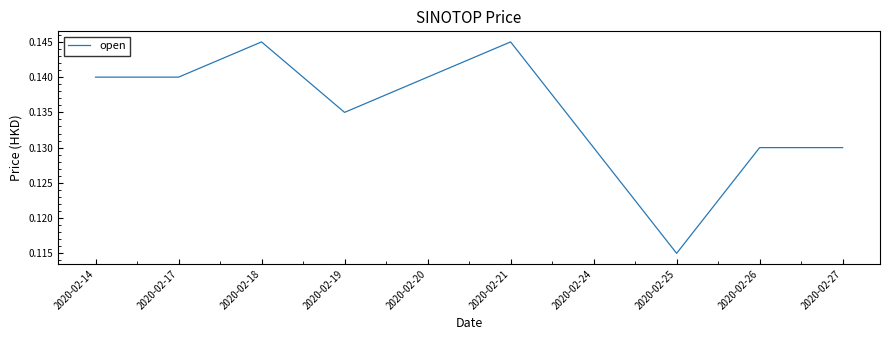

The value at 2020-02-21 is 0.2. True or false?

False